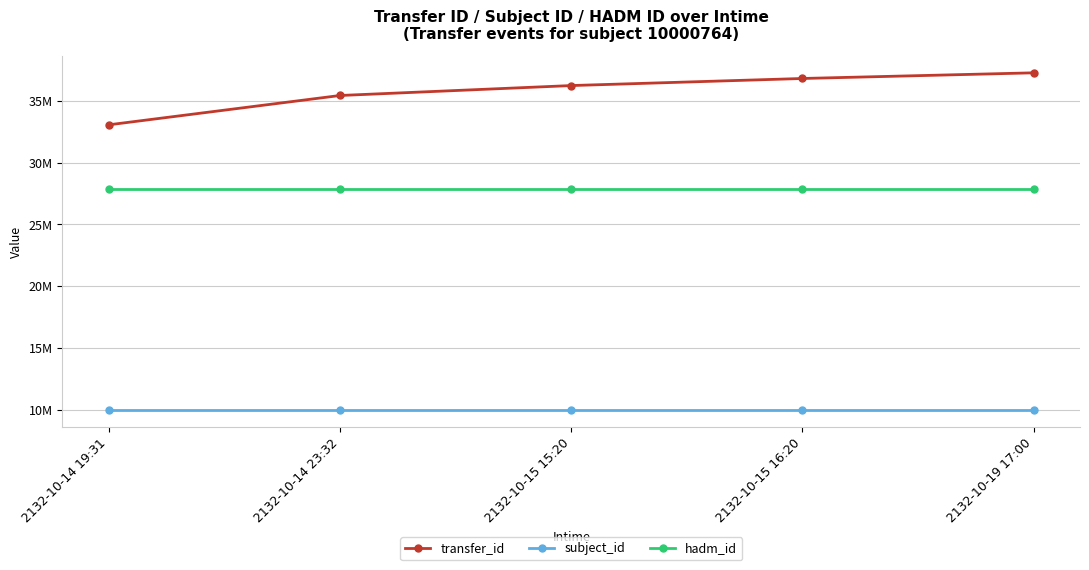

Reading left to right, extract all data points from this chart.

transfer_id: 2132-10-14 19:31=33050520	2132-10-14 23:32=35420907	2132-10-15 15:20=36224103	2132-10-15 16:20=36796314	2132-10-19 17:00=37254078
subject_id: 2132-10-14 19:31=10000764	2132-10-14 23:32=10000764	2132-10-15 15:20=10000764	2132-10-15 16:20=10000764	2132-10-19 17:00=10000764
hadm_id: 2132-10-14 19:31=27897940	2132-10-14 23:32=27897940	2132-10-15 15:20=27897940	2132-10-15 16:20=27897940	2132-10-19 17:00=27897940